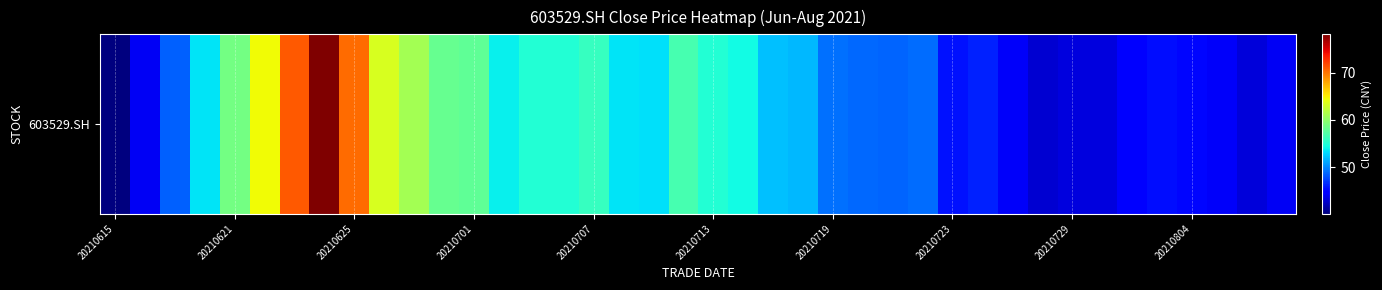

How many categories are shown in the chart?

40